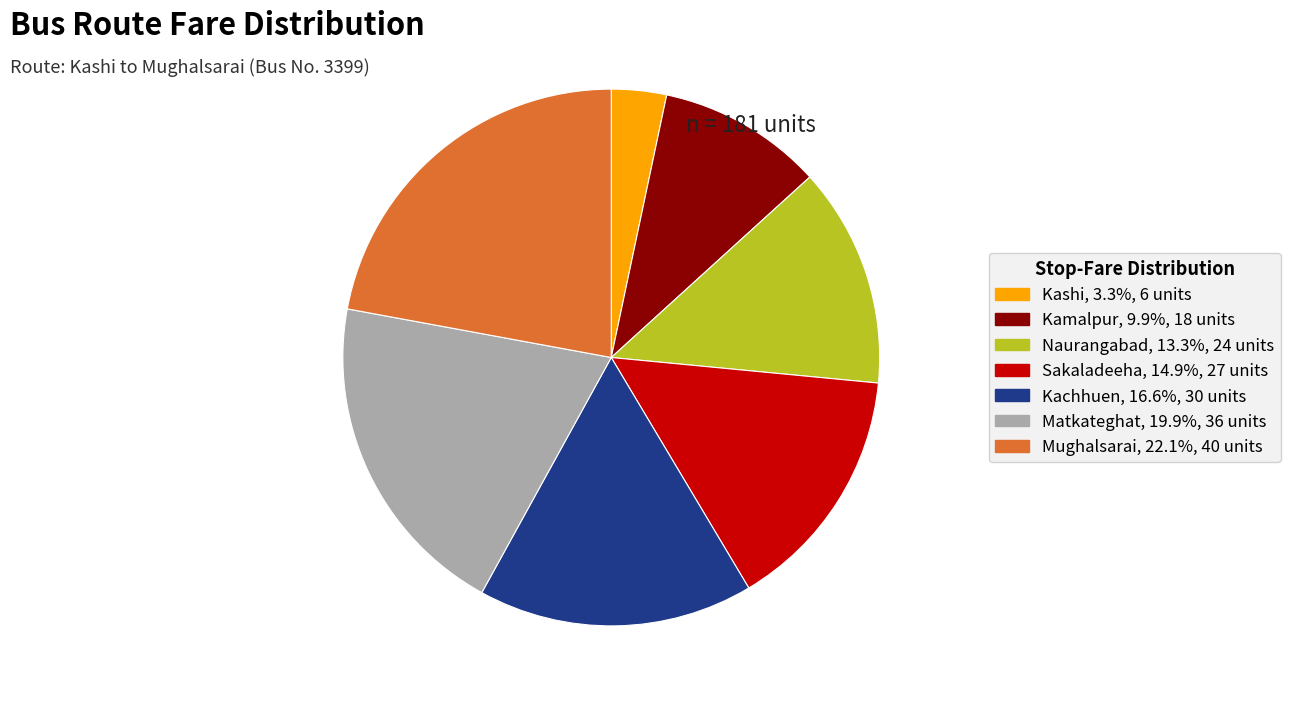

What is the ratio of the value at Kachhuen, 16.6%, 30 units to the value at Matkateghat, 19.9%, 36 units?

0.8